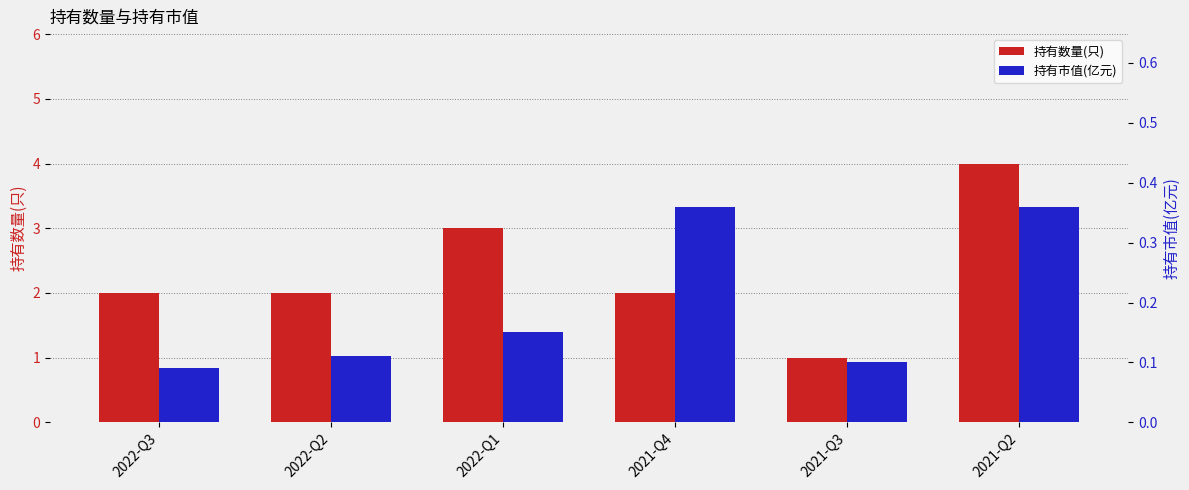

What is the label of the 4th bar from the left?

2021-Q4